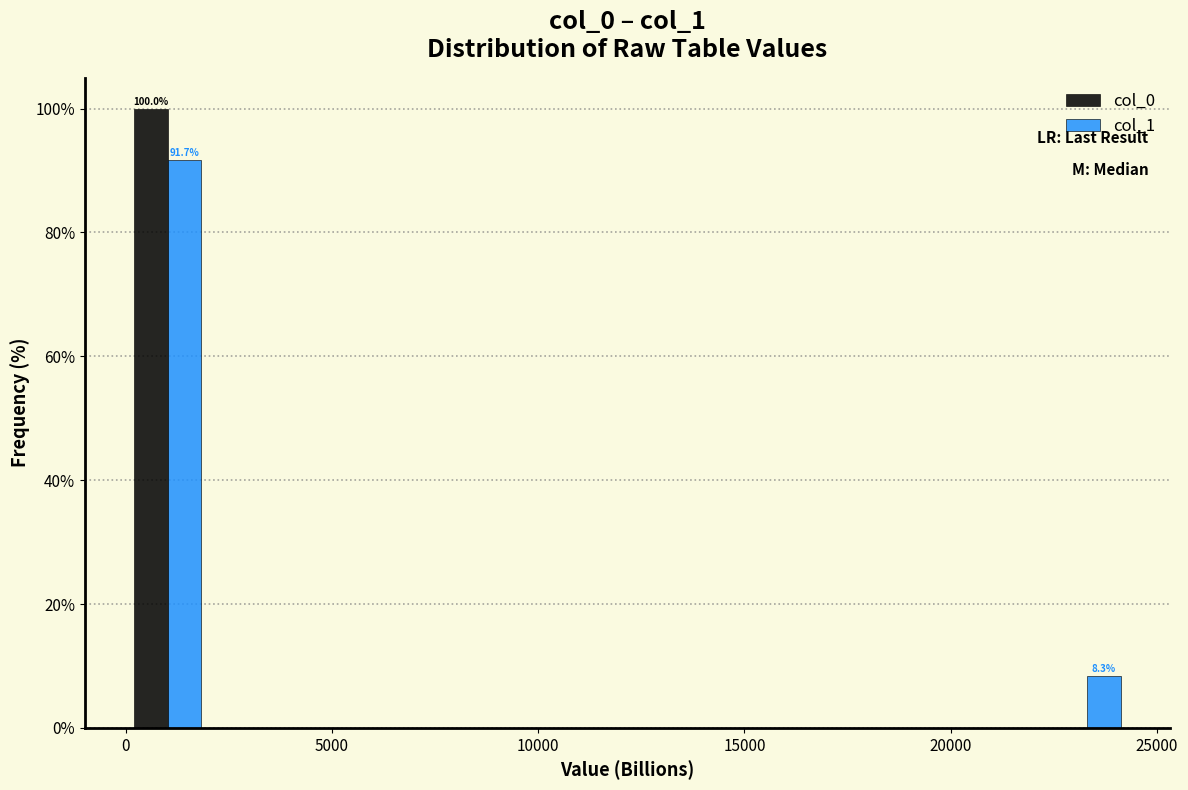

In the col_1 series, which range on the x-axis has the tallest bar?

0 to 2000